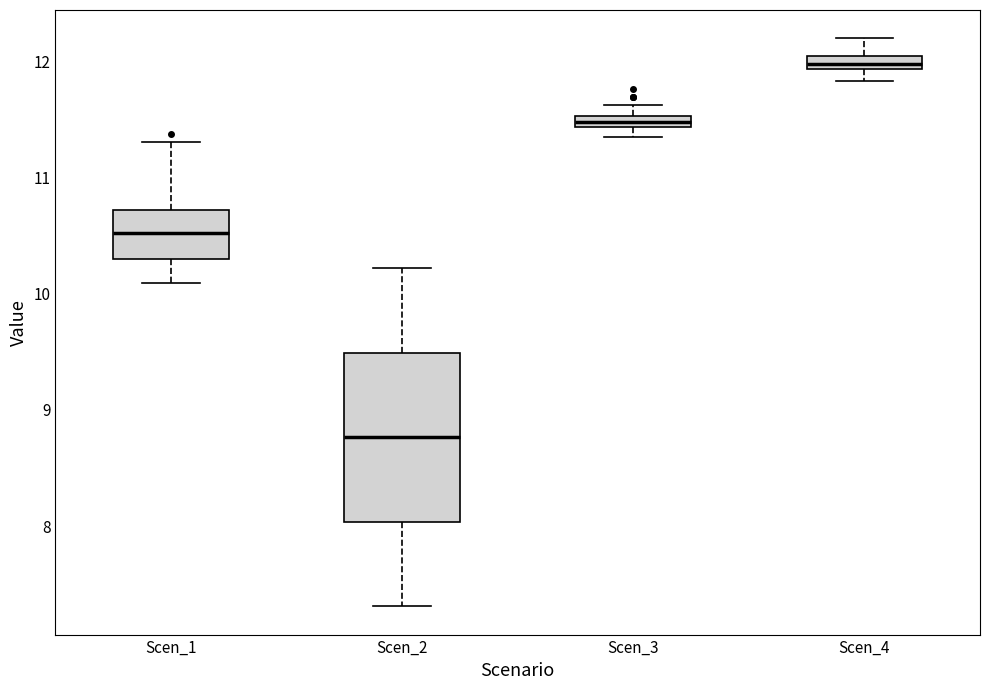

Comparing the boxes themselves (not the whiskers), which one is the tallest?

Scen_2